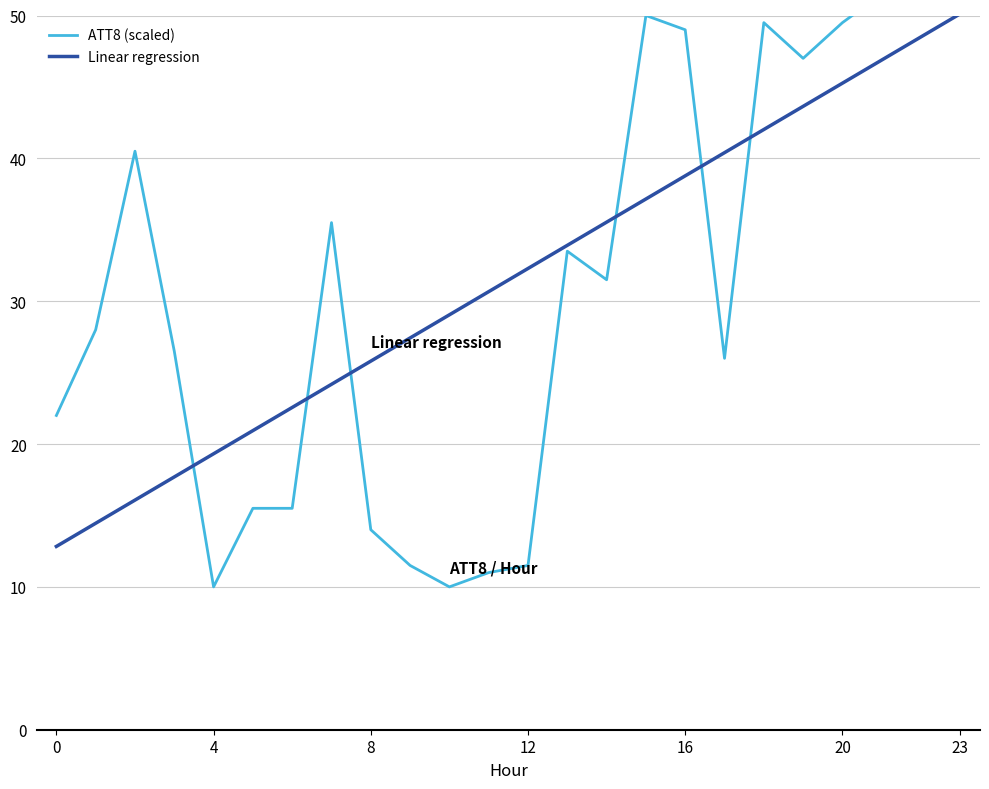

What is the label of the 11th point from the right?

13